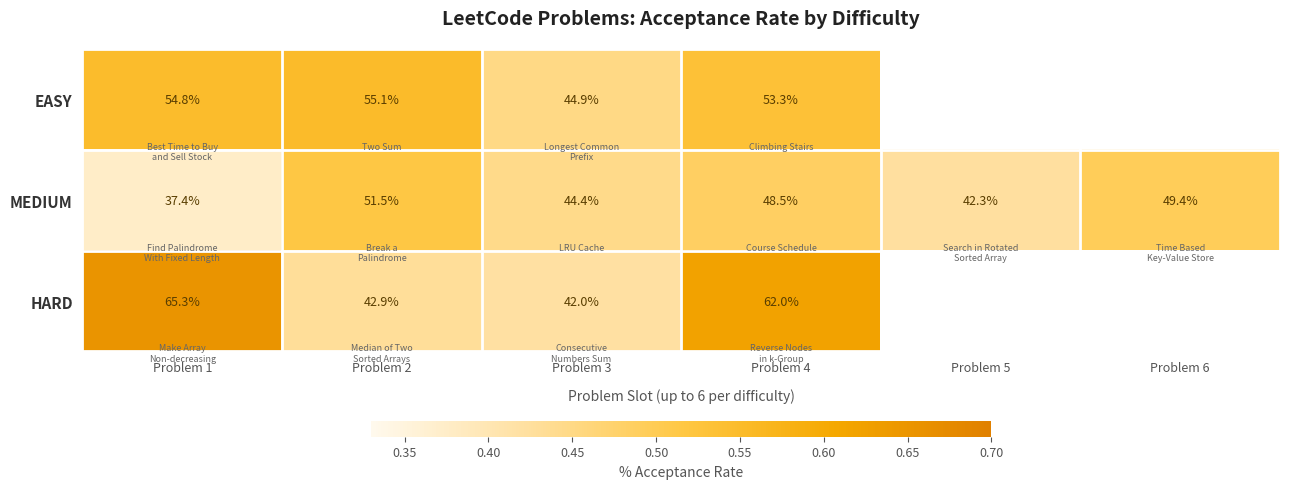

Between Problem 1 and Problem 4, which series saw the biggest shift?

MEDIUM